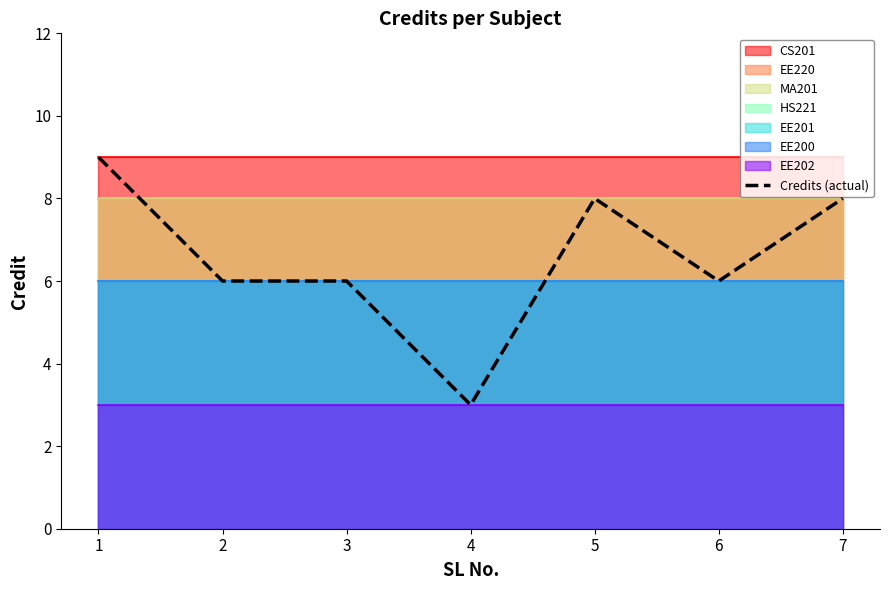

How many values are below 6?

1